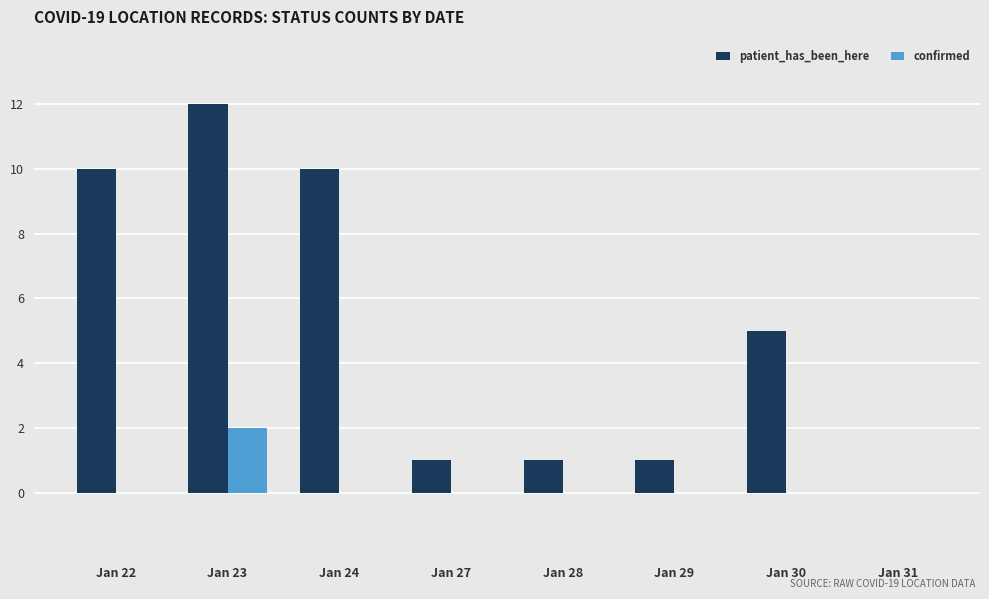

At which label is patient_has_been_here closest to 6?

Jan 30